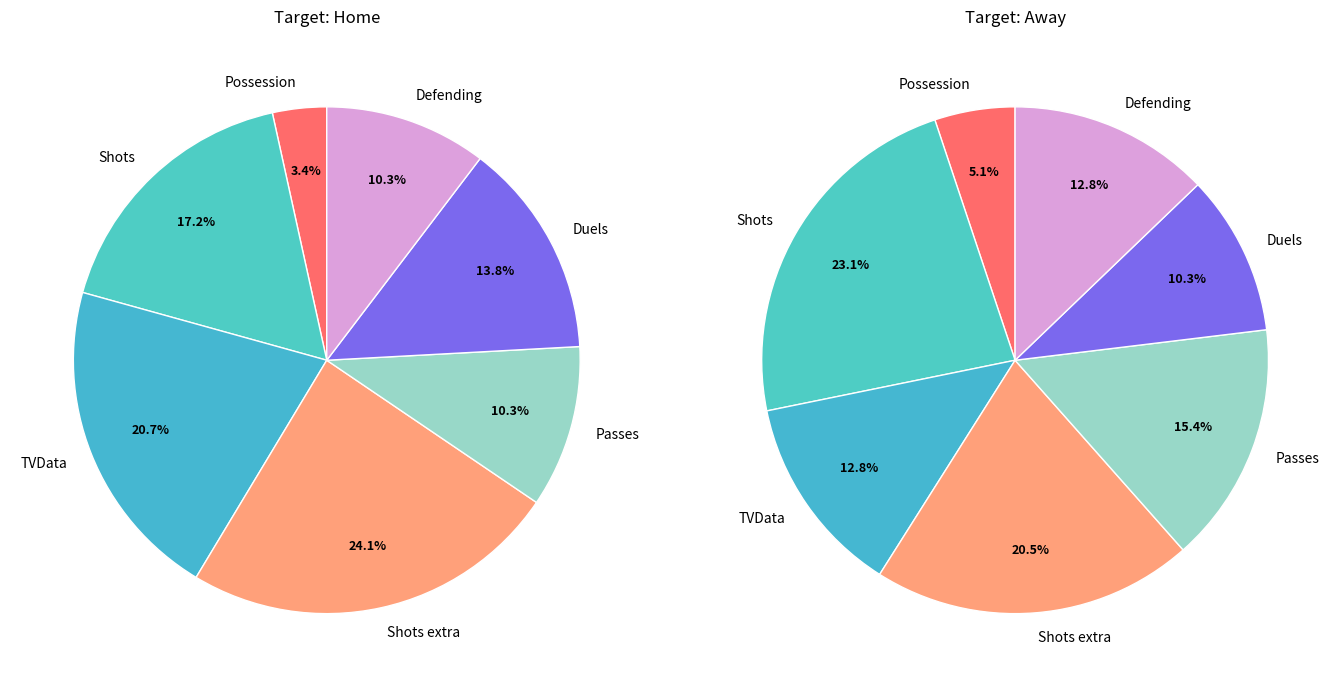

Does TVData represent more than half of the total?

No